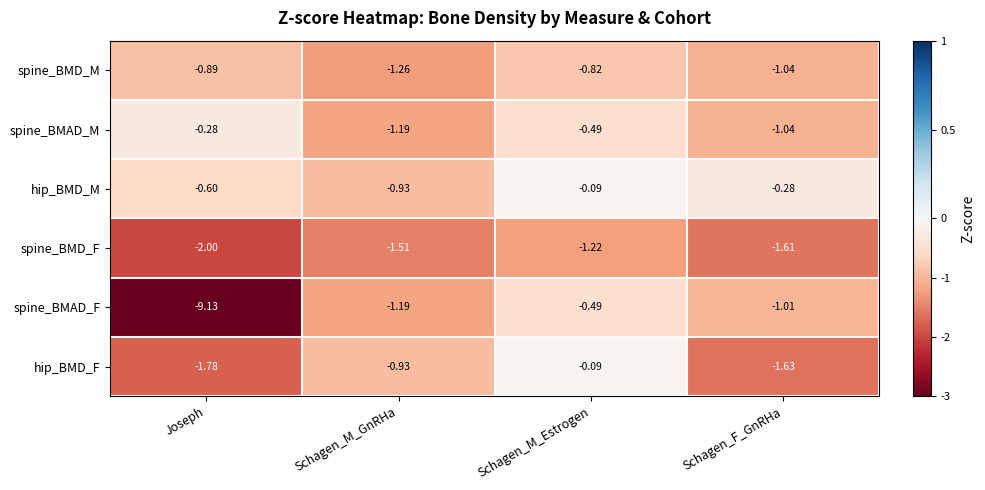

Which category has the lowest value across all series?

Joseph